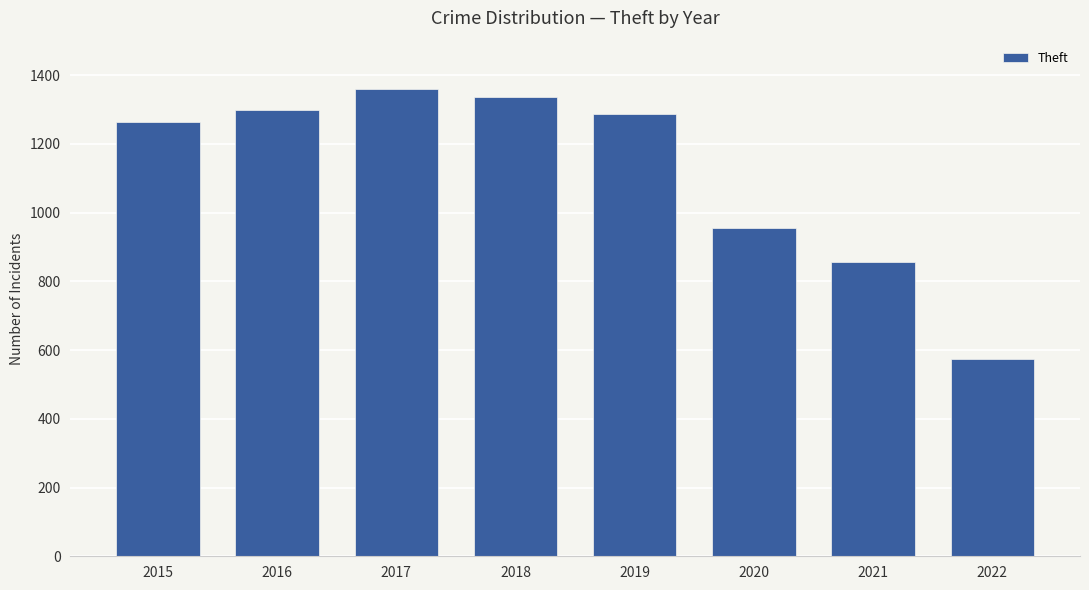

Which category has the lowest value across all series?

2022